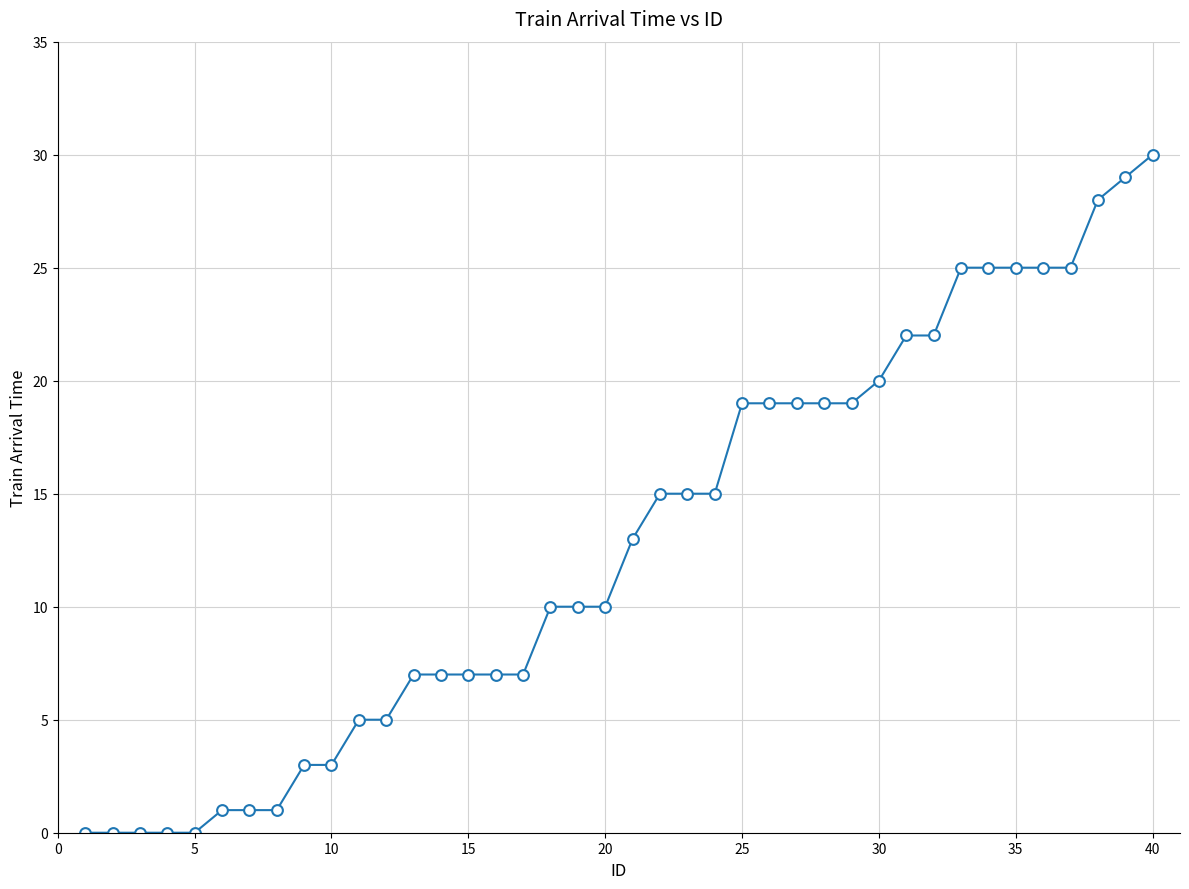

What is the range of X values (max minus min)?

39